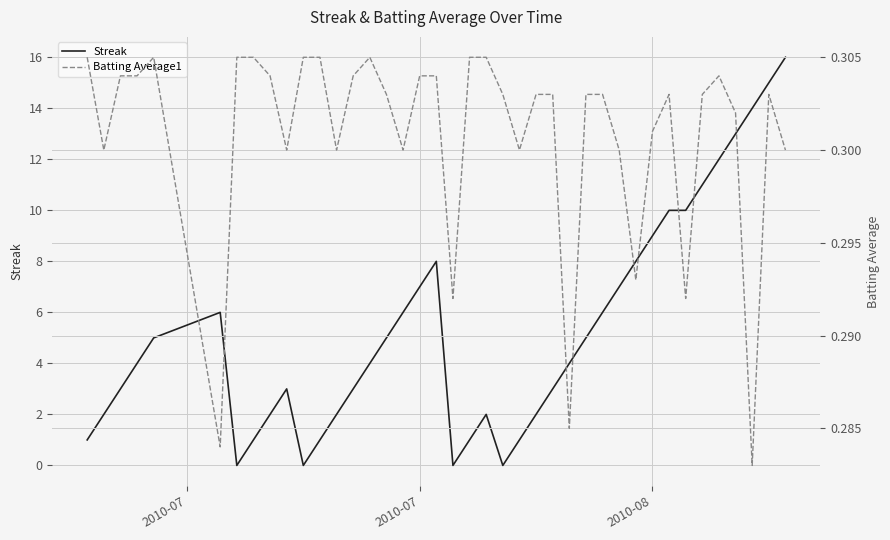

The Streak series shows 6.8 at 26. True or false?

False